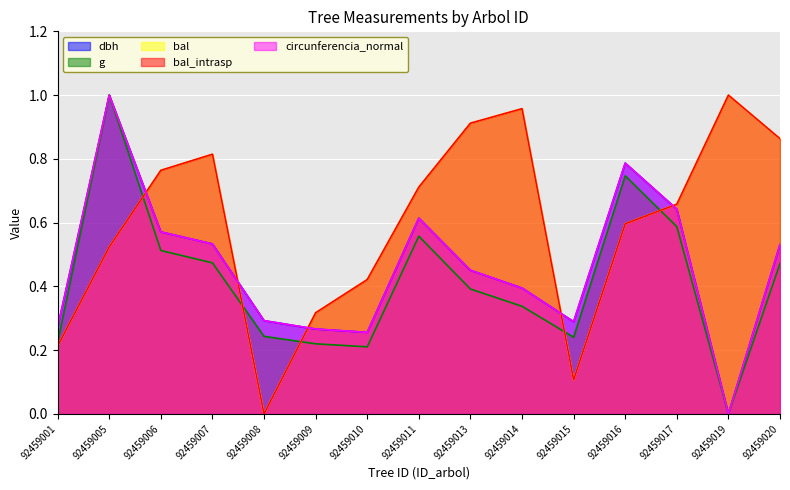

Between which two adjacent categories do bal_intrasp and circunferencia_normal first intersect?

92459005 and 92459006